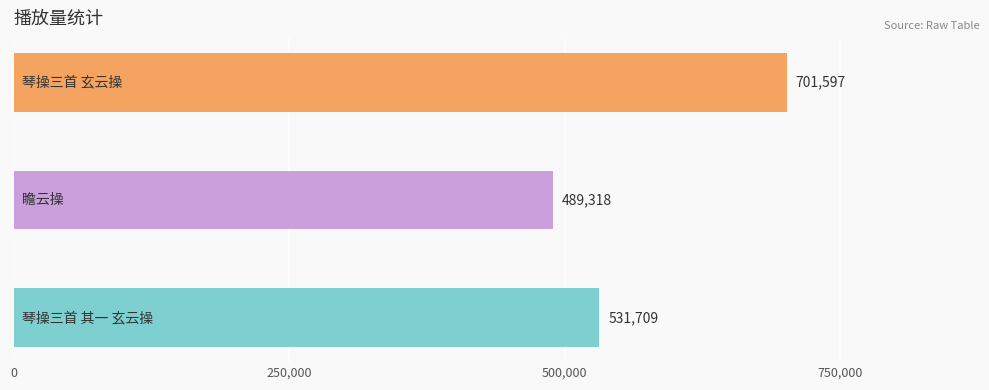

Count the values in the range 489318 to 701597.

3